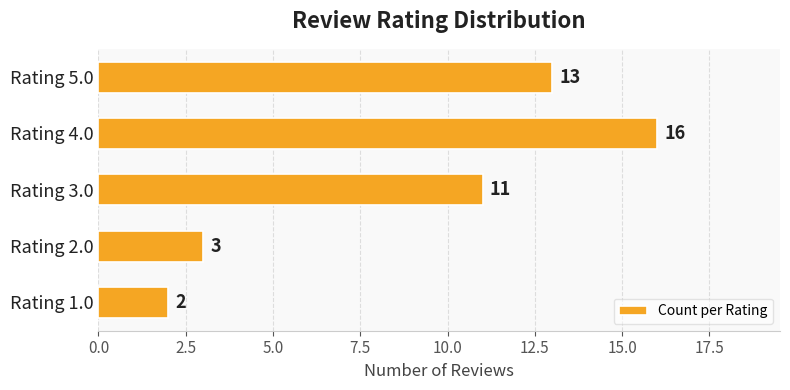

Reading top to bottom, list all the values displayed in this chart.

13	16	11	3	2